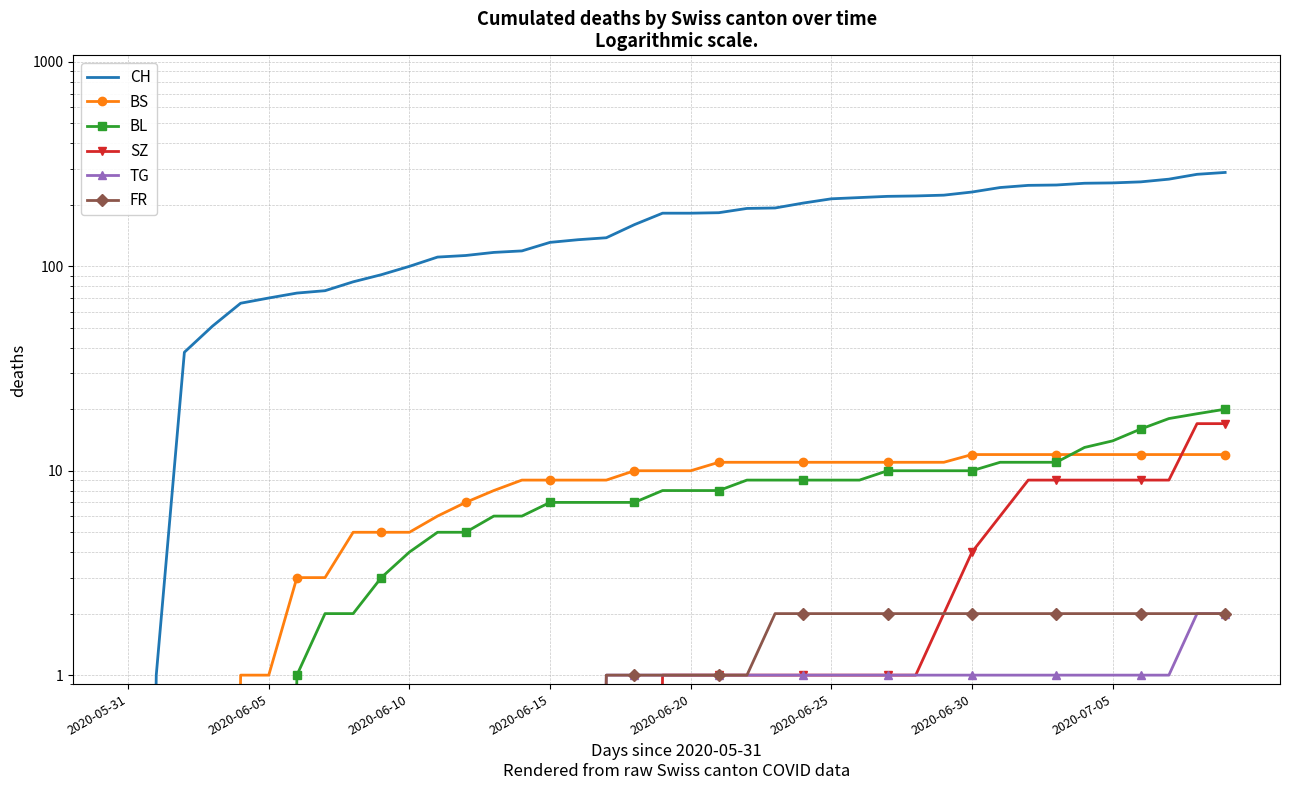

Rank the series at 2020-07-05 from highest to lowest value.

CH, BL, BS, SZ, FR, TG